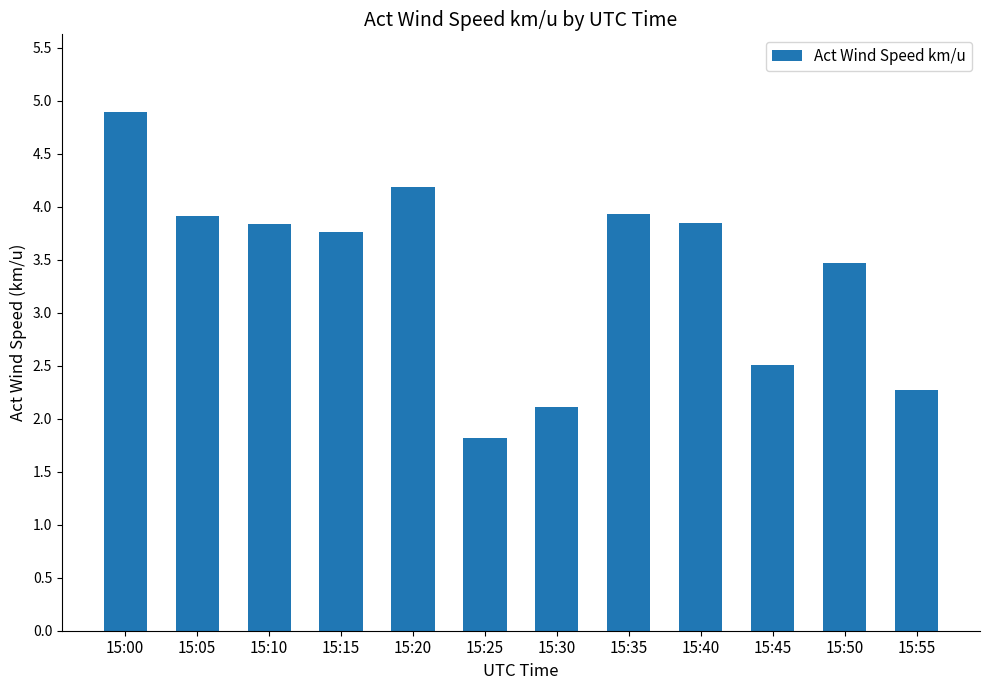

Approximately how many times larger is the value at 15:15 compared to 15:00?

0.8